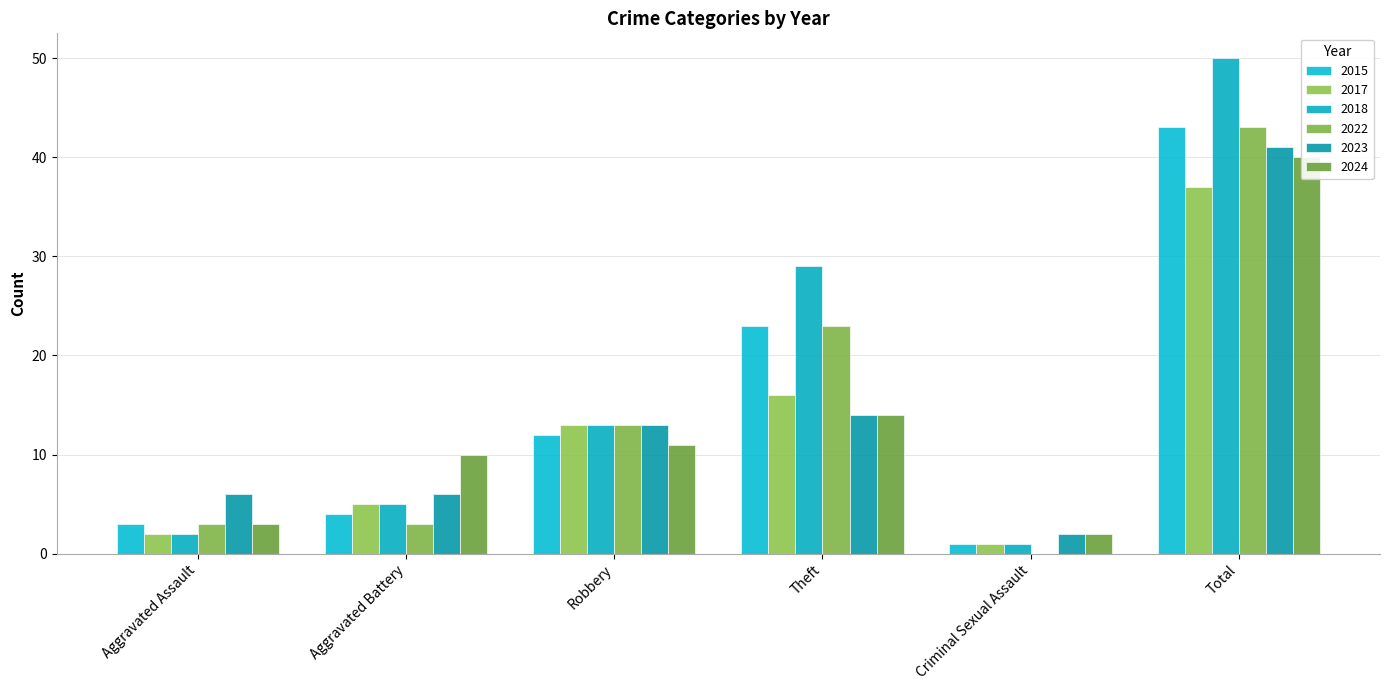

The 2022 series shows 43 at Total. True or false?

True